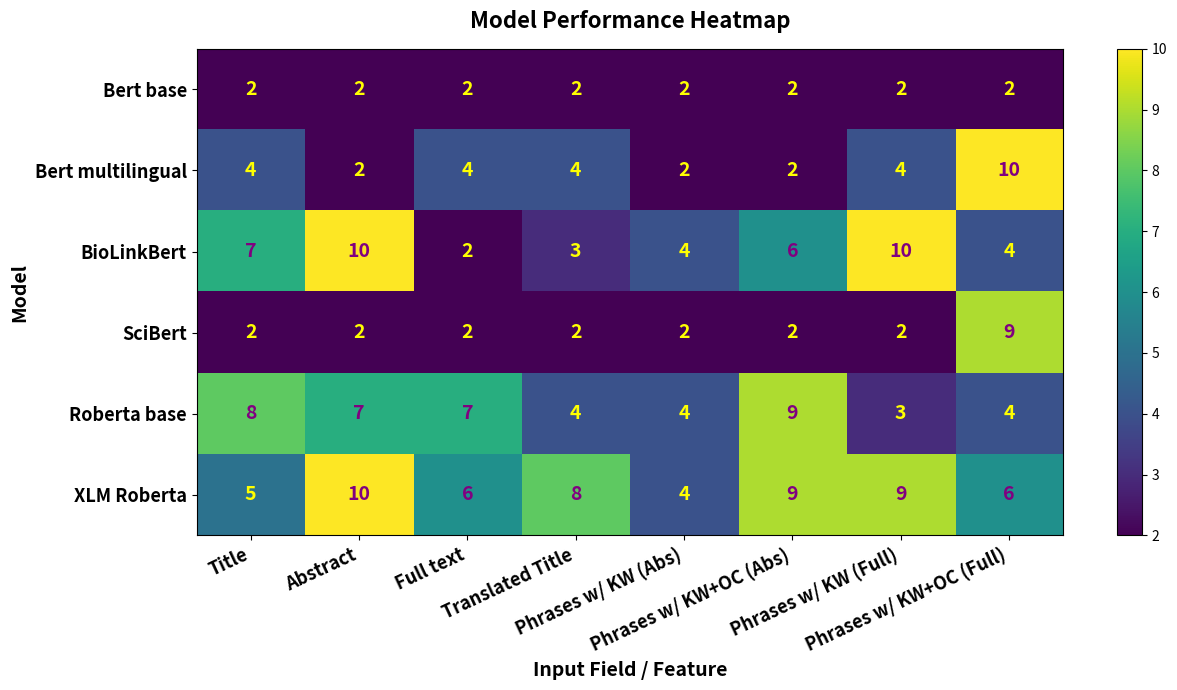

What is the lowest value of the XLM Roberta series?

4